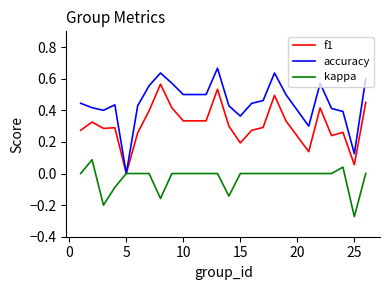

True or false: f1 has more than 2 points higher than both neighbors.

True